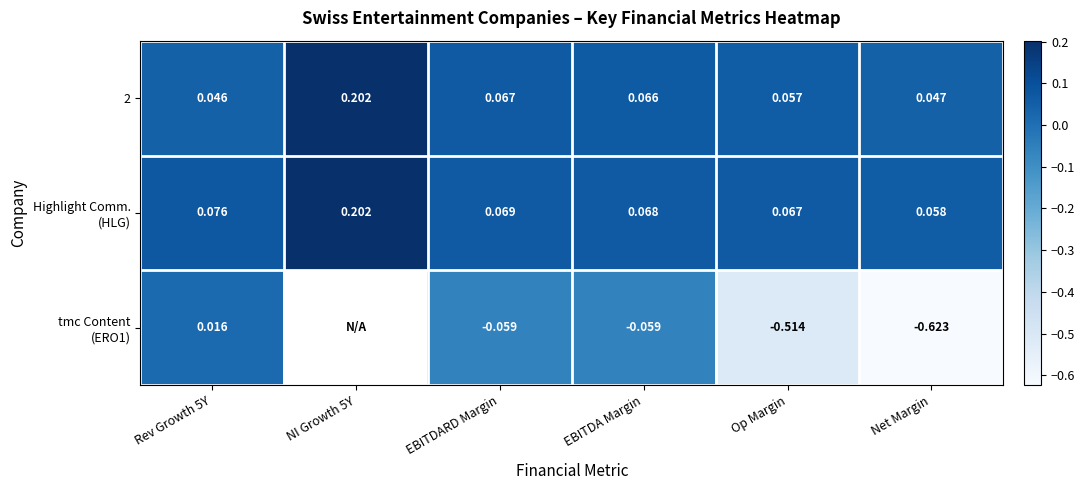

Is the value of 2 at Op Margin greater than the value of tmc Content (ERO1) at Rev Growth 5Y?

Yes